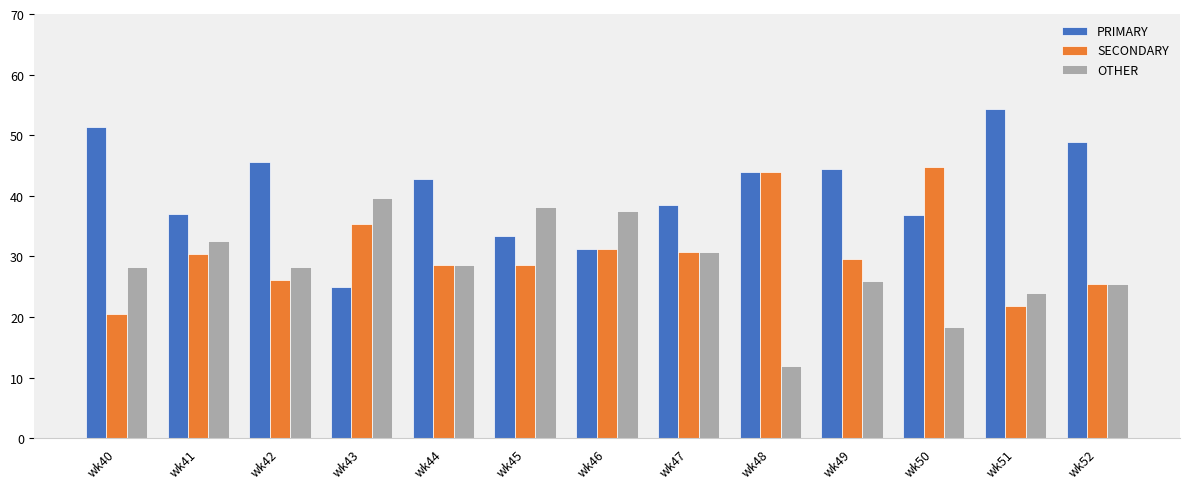

Is the value of OTHER at wk48 greater than the value of PRIMARY at wk47?

No